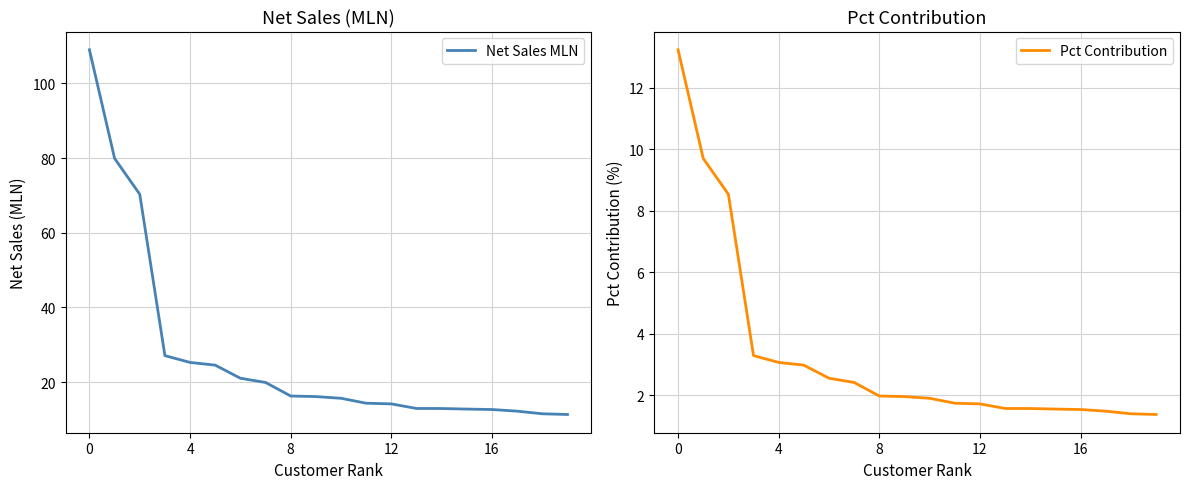

True or false: Pct Contribution has a value of 11.6 at 8.

False